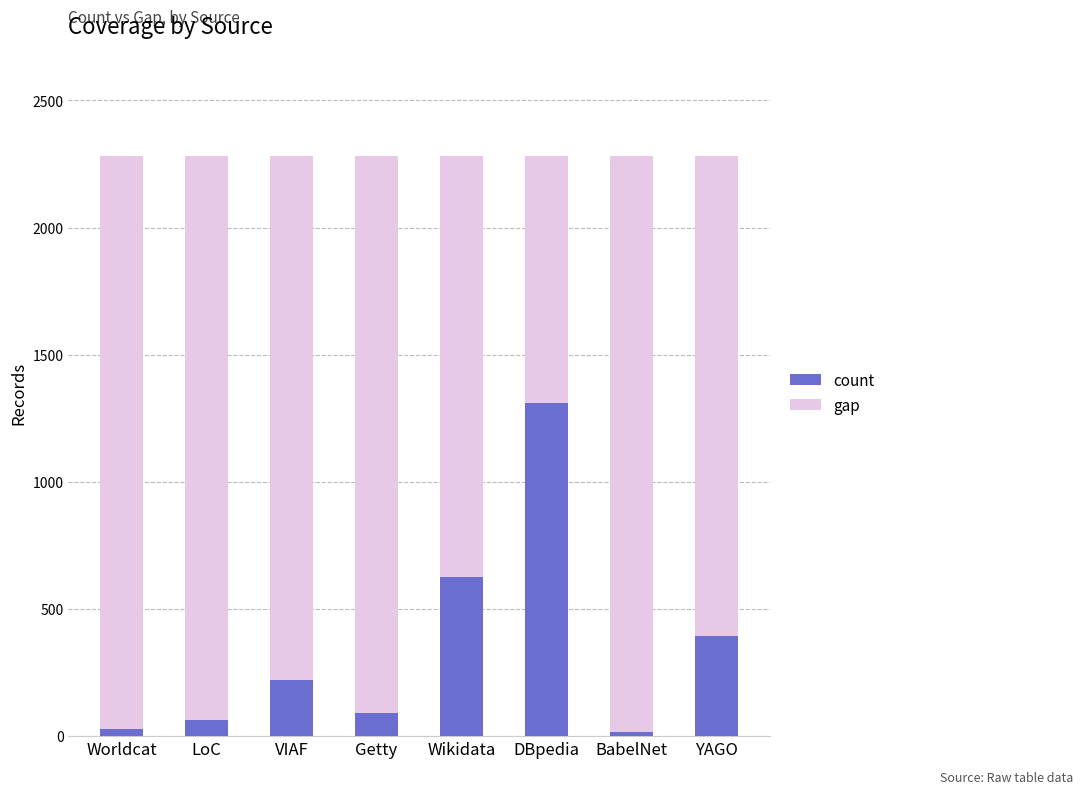

Which category has the highest value in the count series?

DBpedia